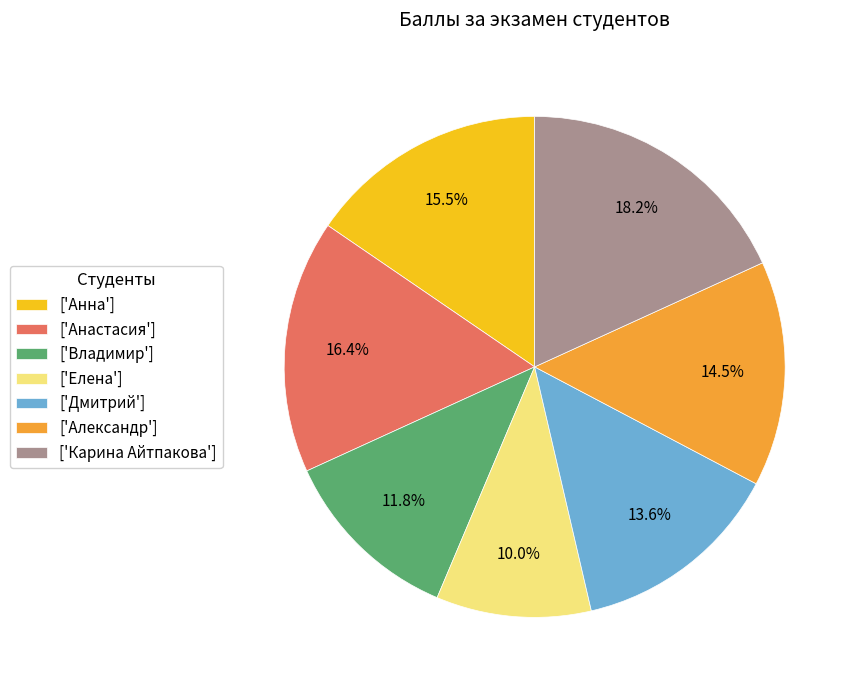

Rank the categories by value from highest to lowest.

['Карина Айтпакова'], ['Анастасия'], ['Анна'], ['Александр'], ['Дмитрий'], ['Владимир'], ['Елена']